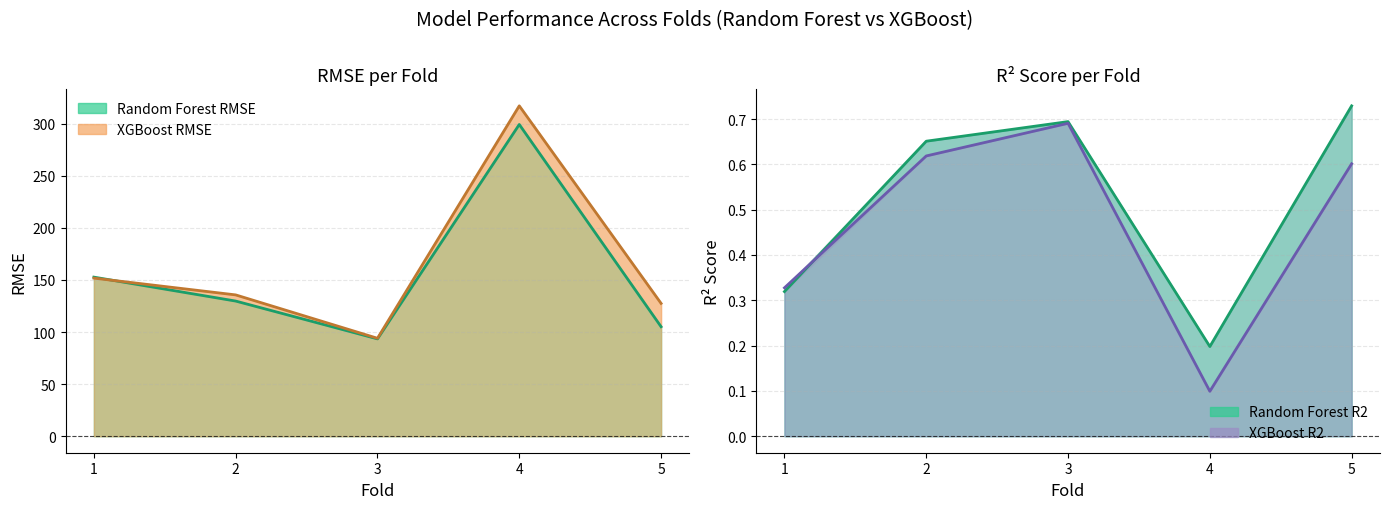

Which has a higher value, 2 or 1?

1